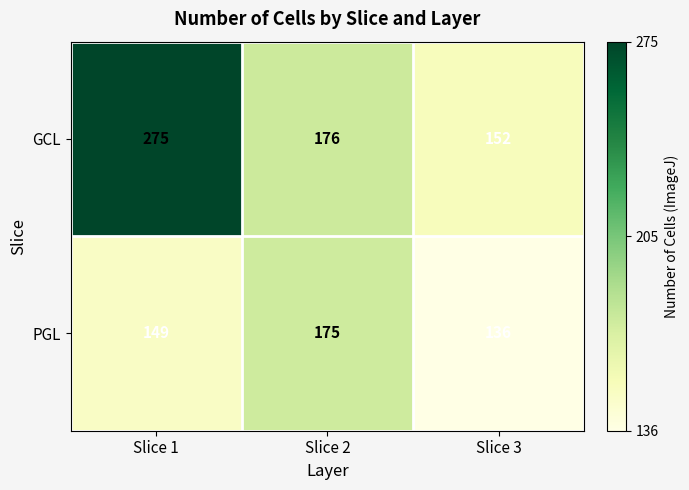

List the series in order of their overall mean, highest first.

GCL, PGL